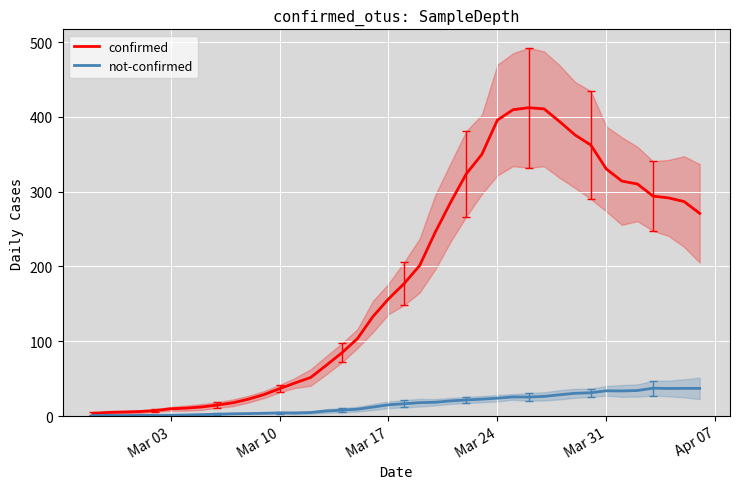

What is the maximum value for not-confirmed?

37.3